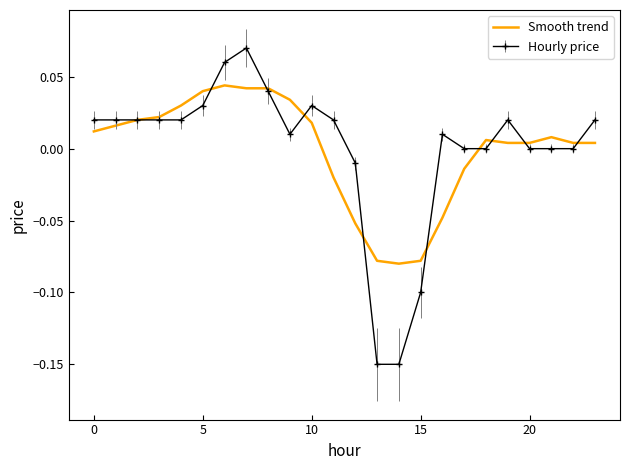

Which series has the widest spread of values?

Hourly price